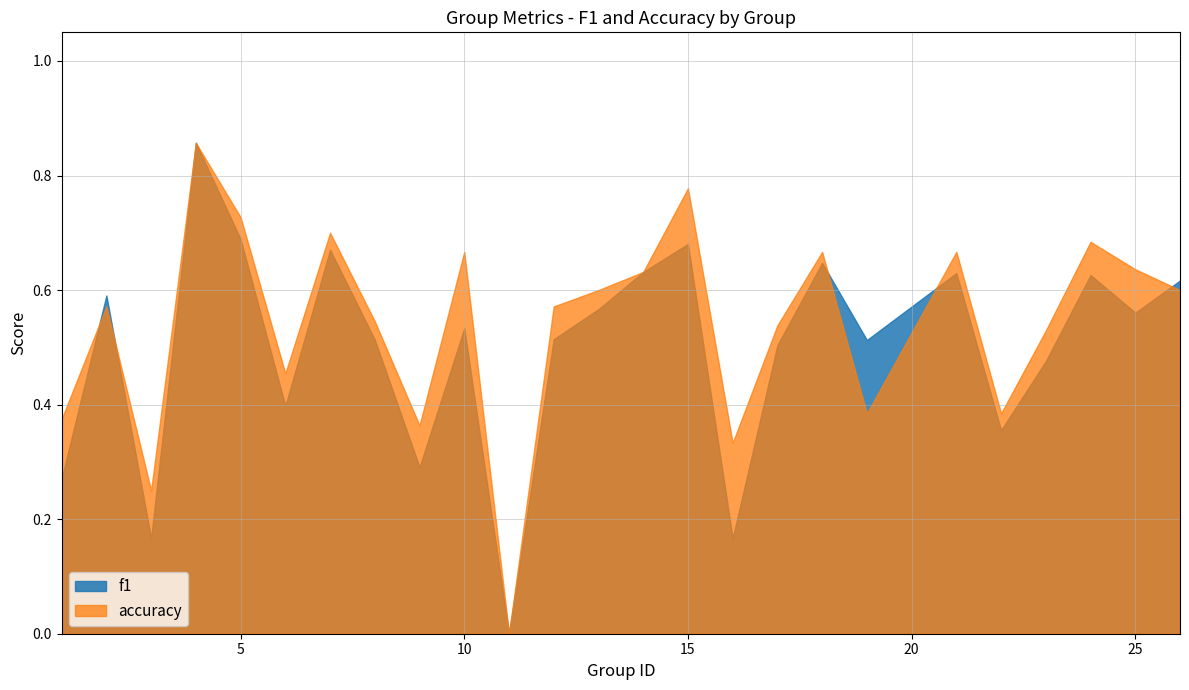

What is the average value of the accuracy series?

0.5